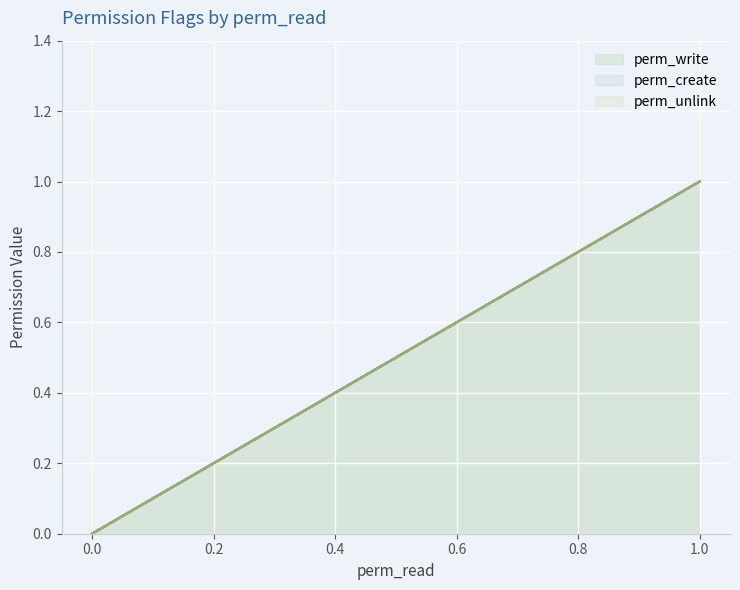

How many series are shown in this chart?

3